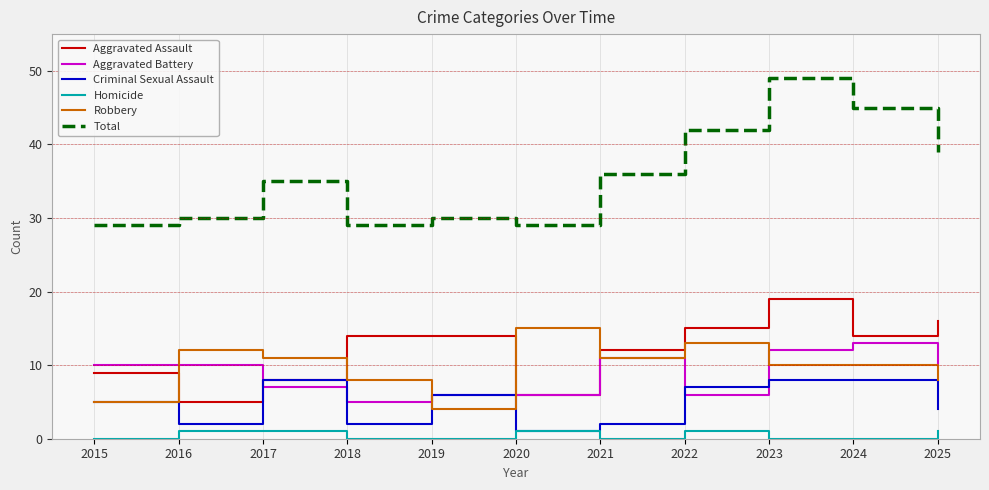

At 2025, list the series in order from smallest to largest.

Homicide, Criminal Sexual Assault, Robbery, Aggravated Battery, Aggravated Assault, Total